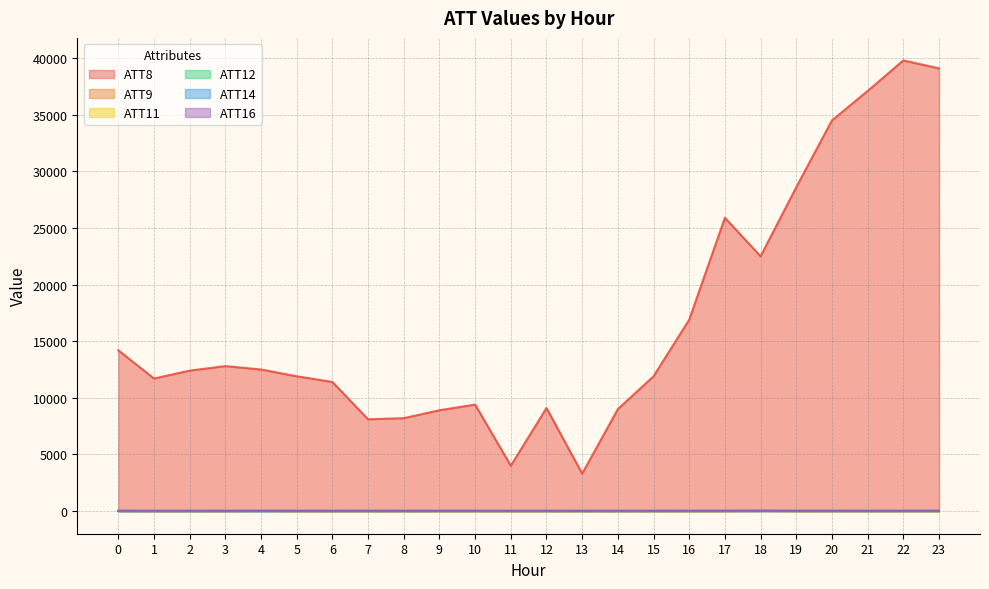

True or false: ATT12 and ATT16 cross at least once.

False